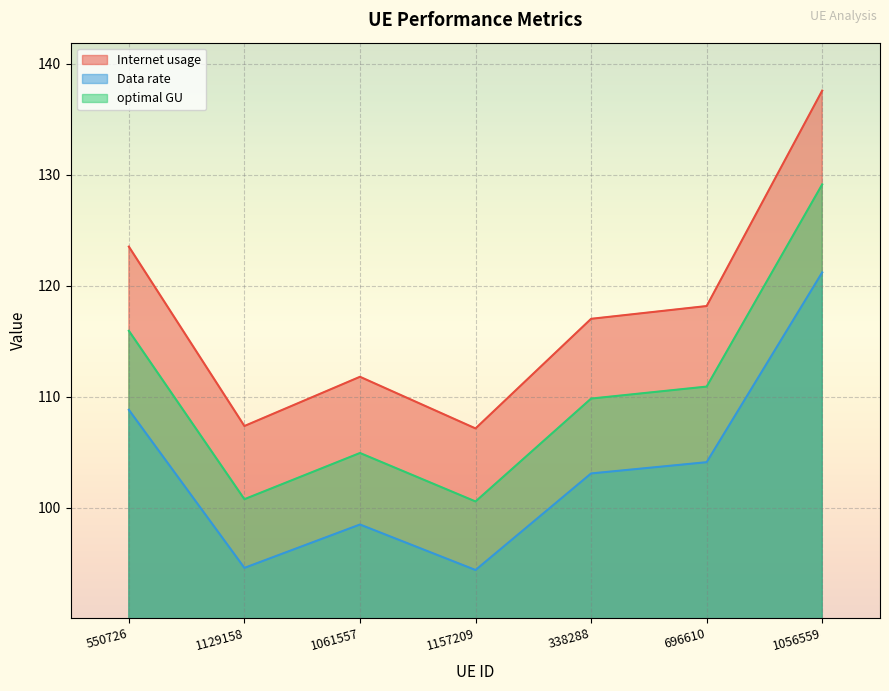

Count the number of categories in the chart.

7